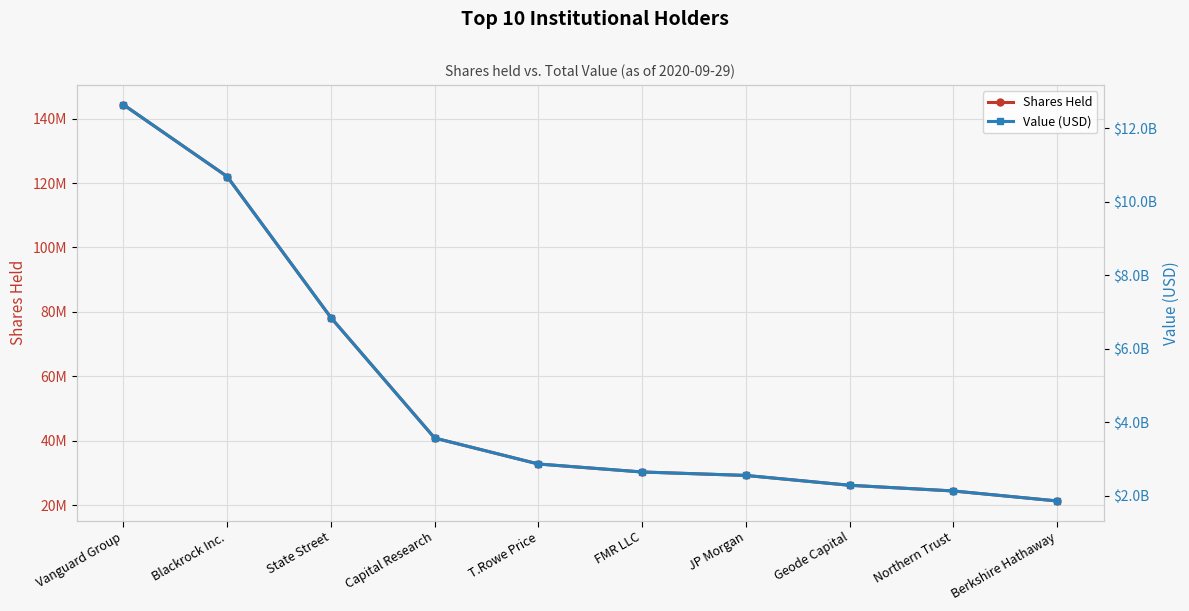

Reading left to right, list all the values displayed in this chart.

Shares Held: 144334850	122016637	78208461	40804113	32739879	30257179	29190573	26135072	24363192	21264316
Value (USD): 12642289511	10687437234	6850279098	3574032257	2867686001	2650226308	2556802289	2289170956	2133971987	1862541438